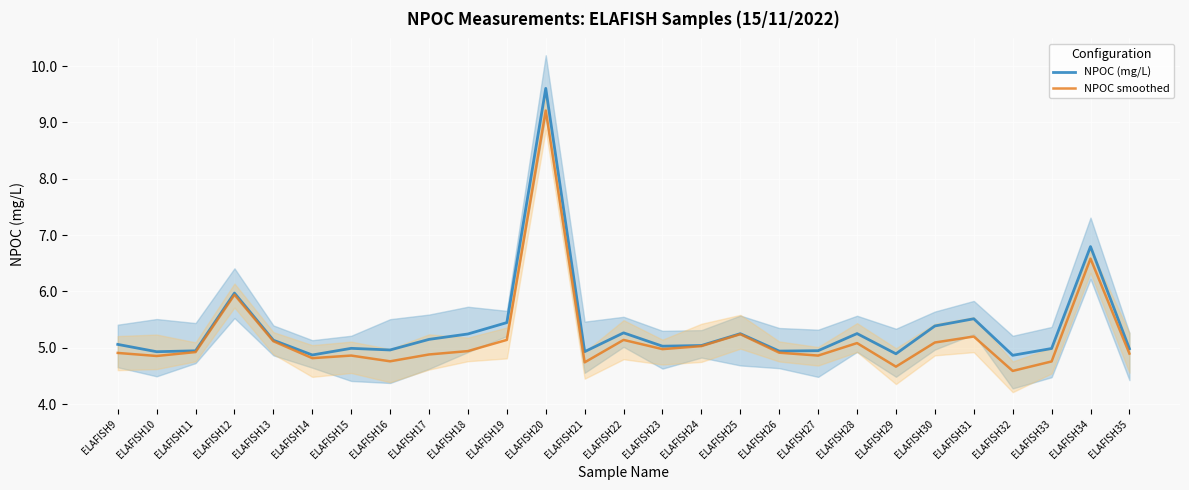

What is the minimum value for NPOC (mg/L)?

4.9